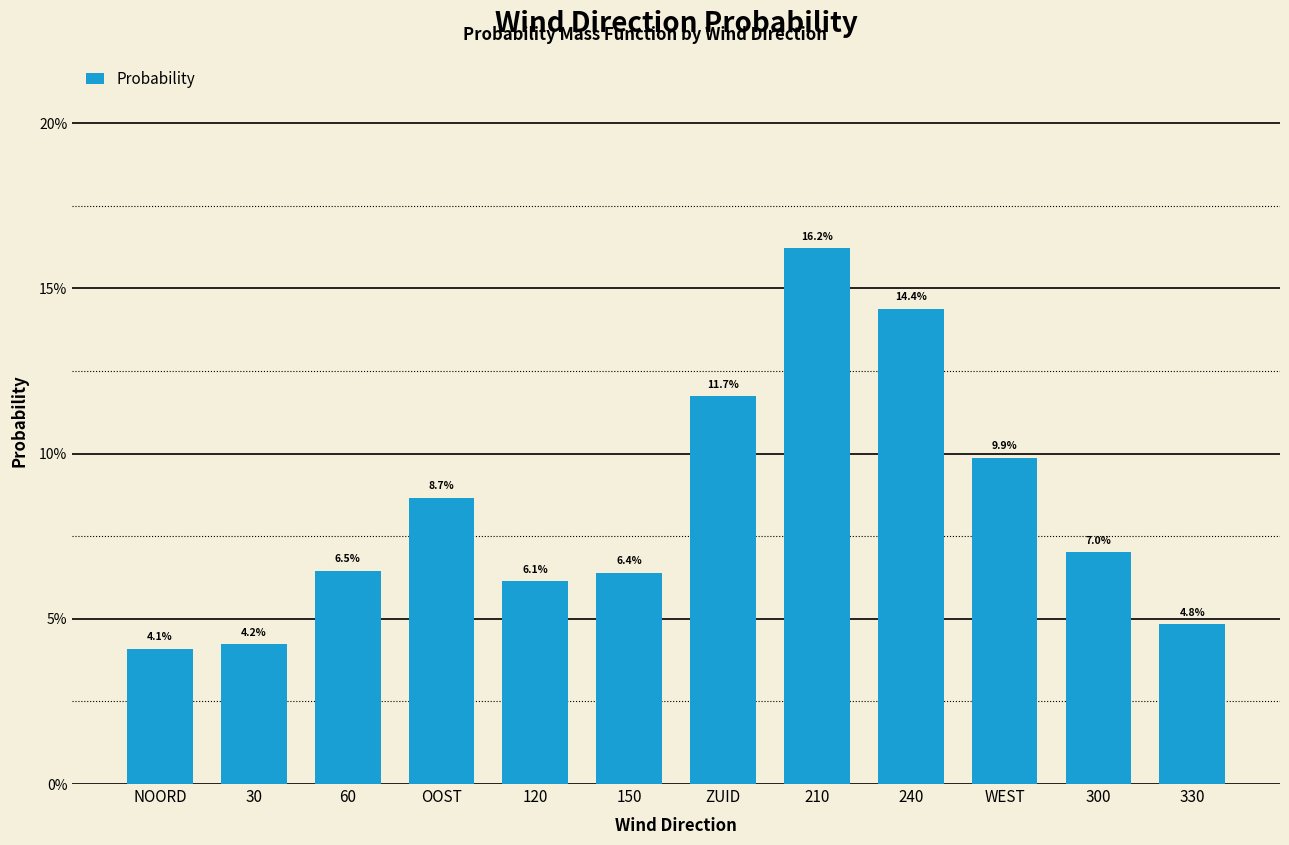

The value at 240 is 0.2. True or false?

False